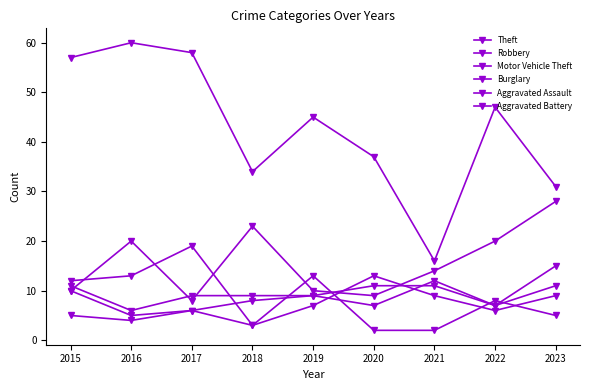

At which label does Theft reach its minimum?

2021